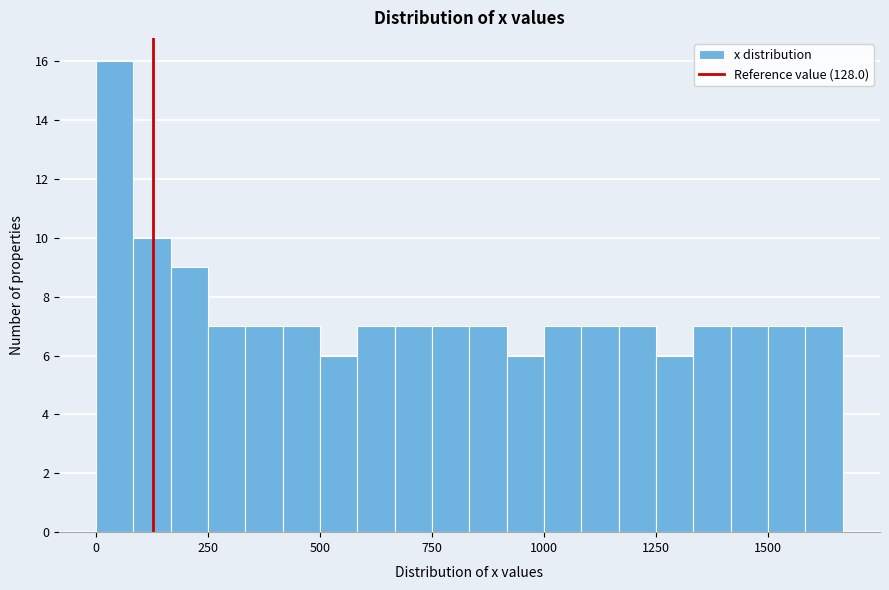

Around what value on the x-axis is the tallest bar? Give the approximate position of its centre, as read against the axis.

50